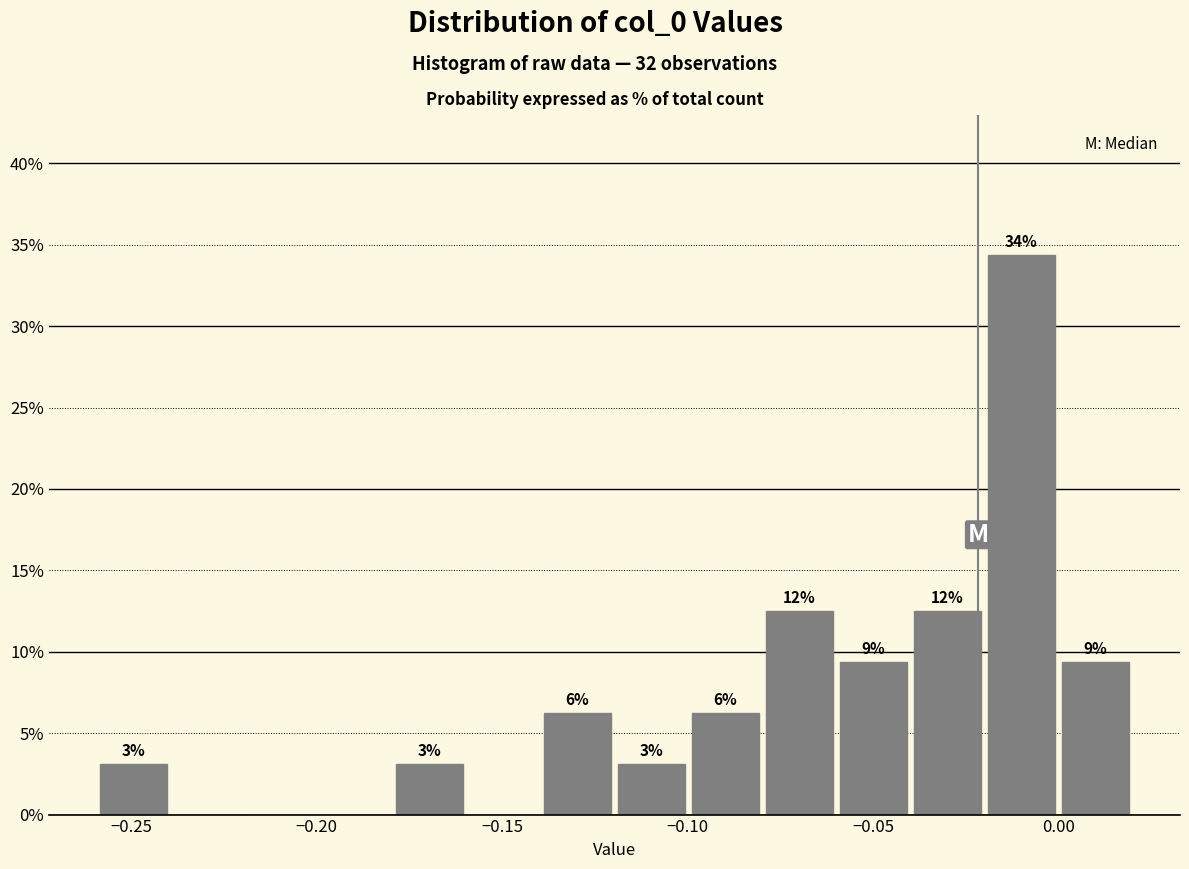

Read against the x-axis, roughly where is the centre of the tallest bar?

-0.010